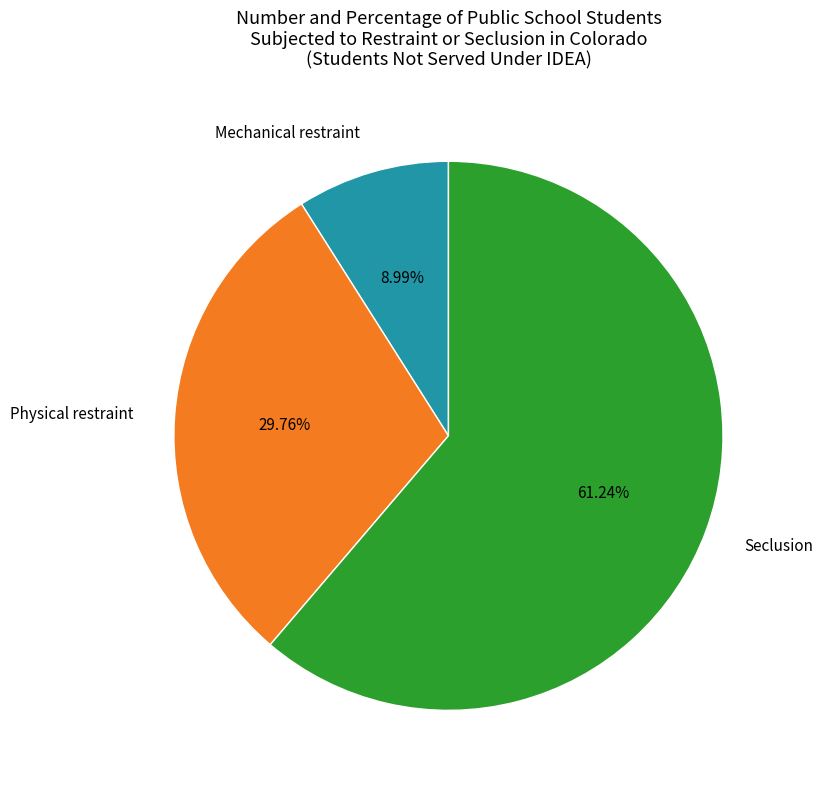

Which category has the smallest portion of the pie?

Mechanical restraint